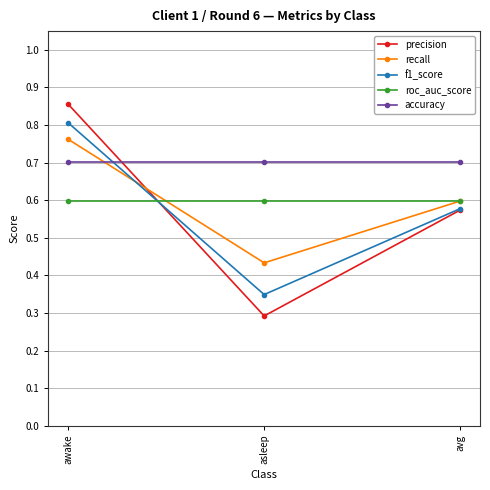

Which category has the highest value in the precision series?

awake